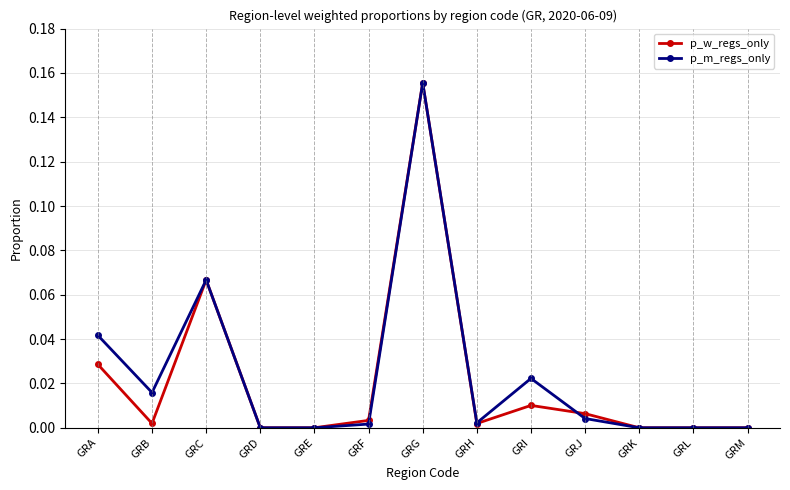

At which category does p_m_regs_only reach its first local valley?

GRB